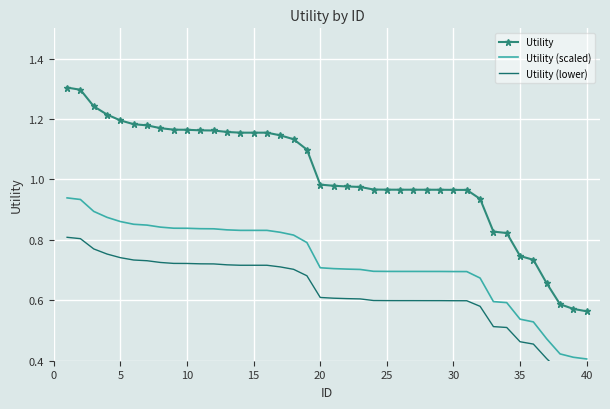

True or false: Utility and Utility (scaled) cross at least once.

False